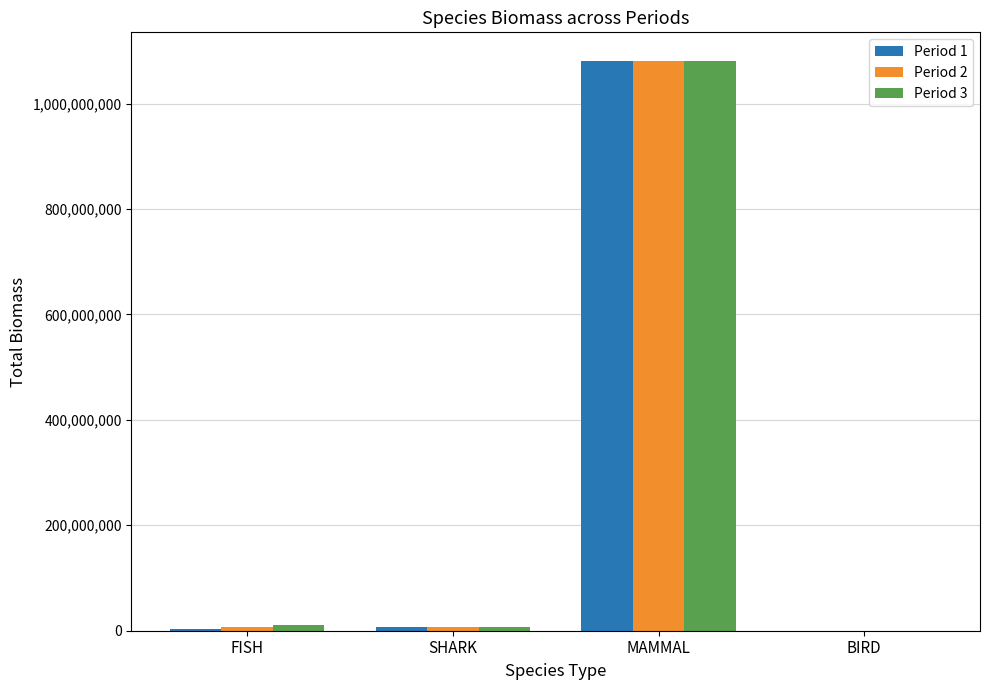

At which label does Period 1 reach its peak?

MAMMAL